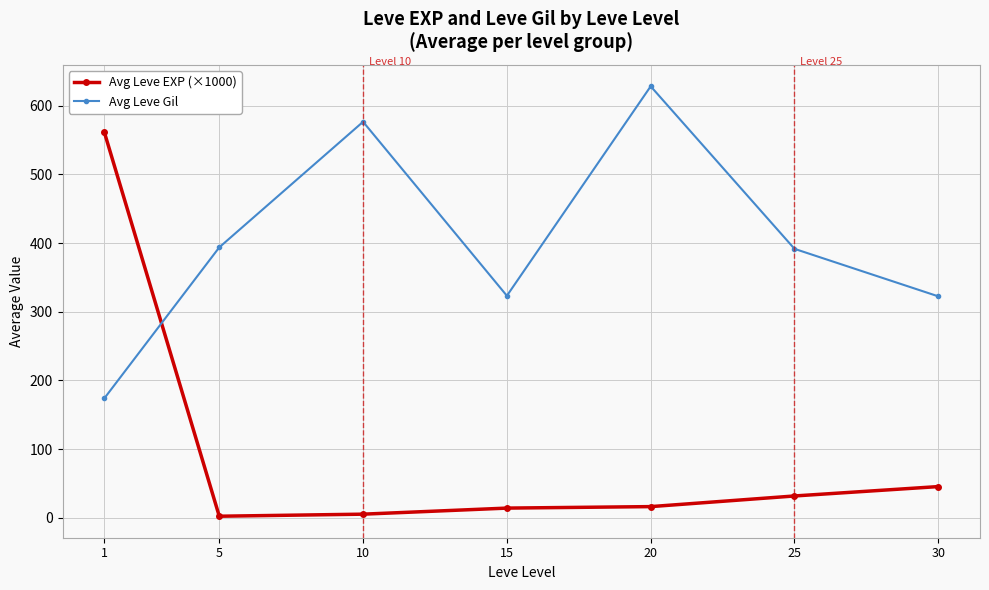

At which category does the chart reach its peak across all series?

20